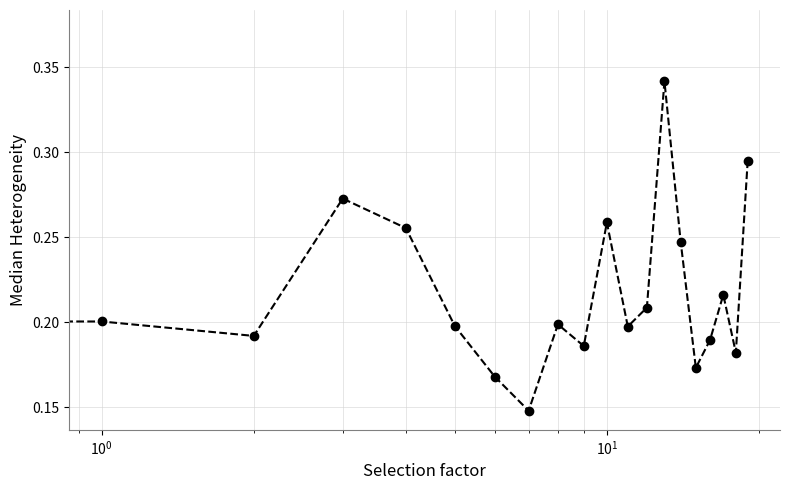

How many interior local peaks (higher than both neighbors) does the data have?

5